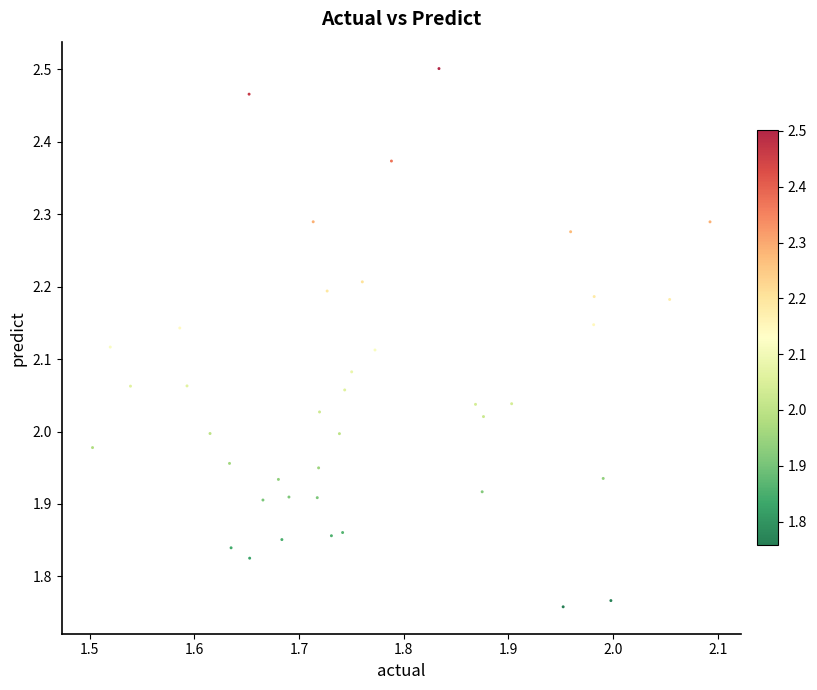

What is the range of X values (max minus min)?

0.6